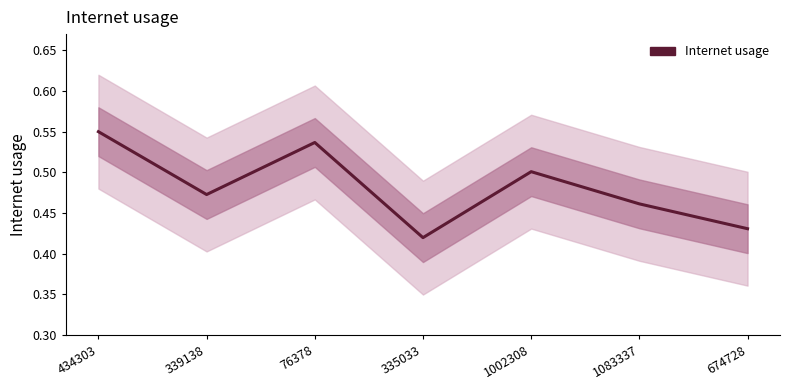

Reading left to right, list all the values displayed in this chart.

434303=0.5	339138=0.5	76378=0.5	335033=0.4	1002308=0.5	1083337=0.5	674728=0.4